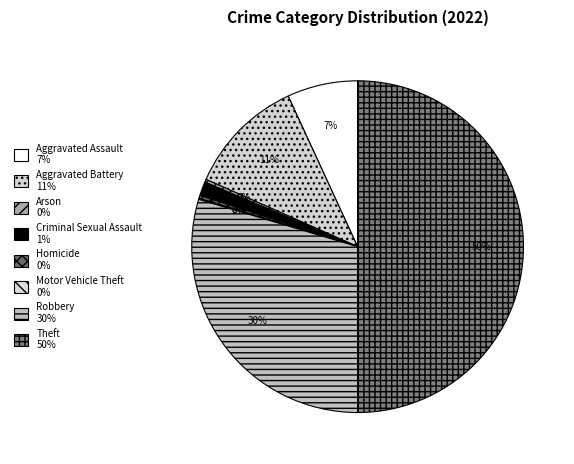

What is the smallest slice in the pie chart?

Motor Vehicle Theft